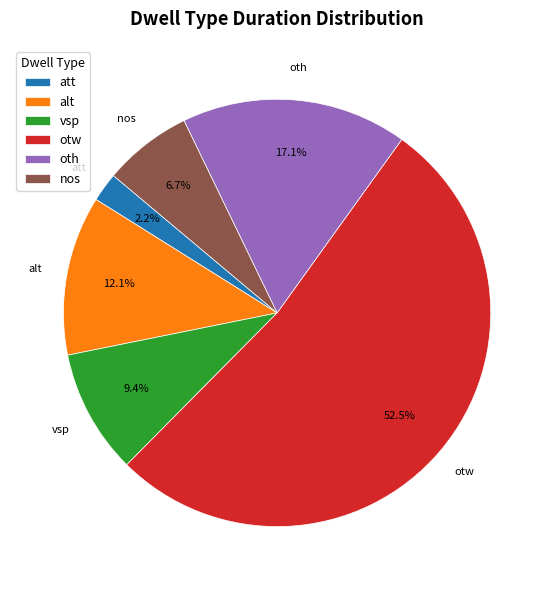

What is the majority slice?

otw